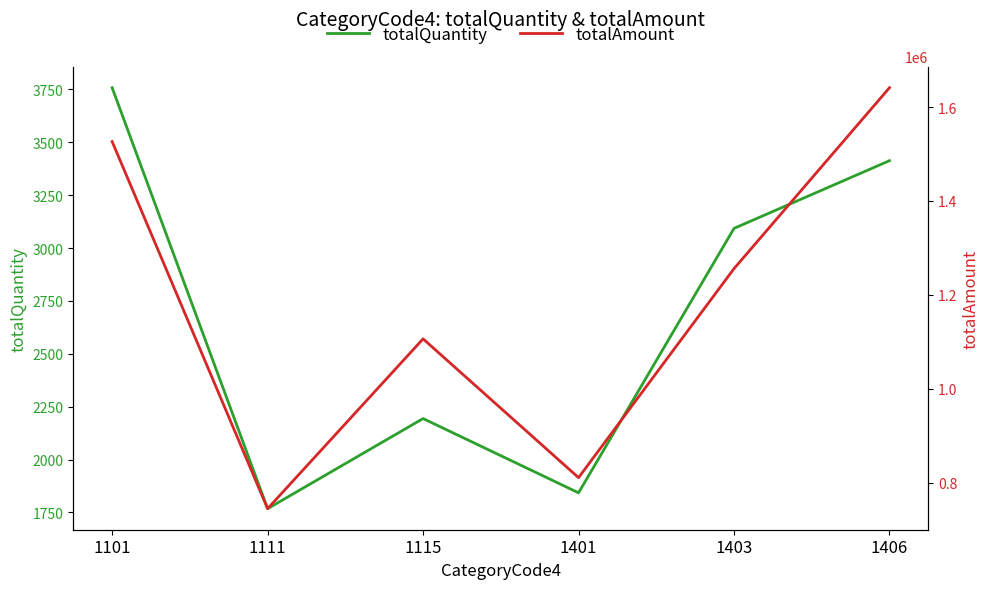

Where is totalQuantity nearest to the value 2763?

1403